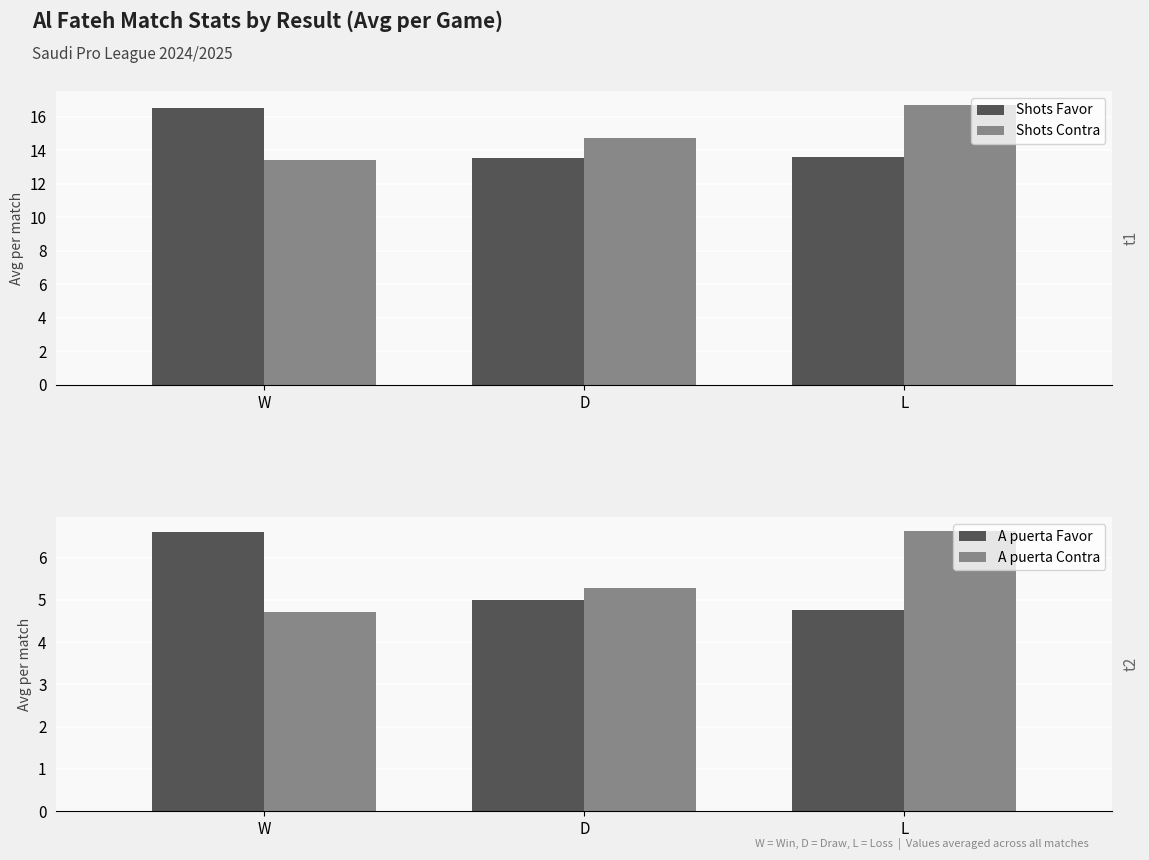

What is the greatest value displayed?

16.7